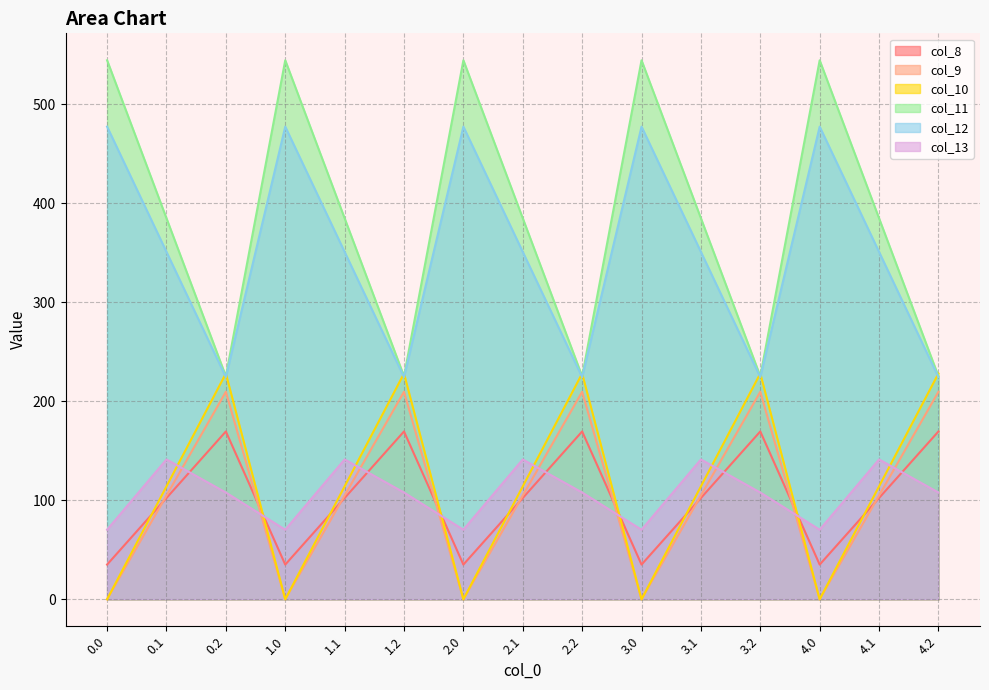

Where is col_8 nearest to the value 113?

0.1